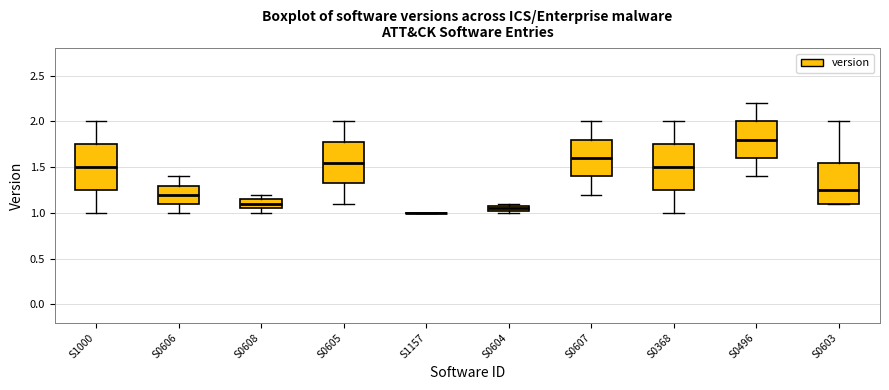

Where does the median line of the box for S0607 sit on the y-axis? The values are not printed on the chart, so give them approximately, as read against the axis.

1.60